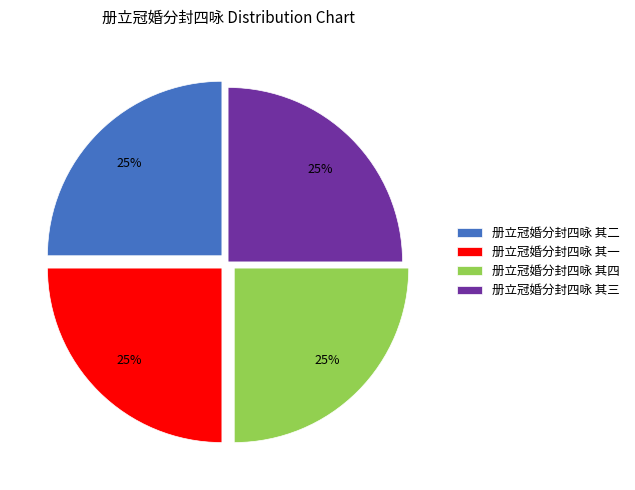

Approximately how many times larger is the value at 册立冠婚分封四咏 其三 compared to 册立冠婚分封四咏 其二?

1.0